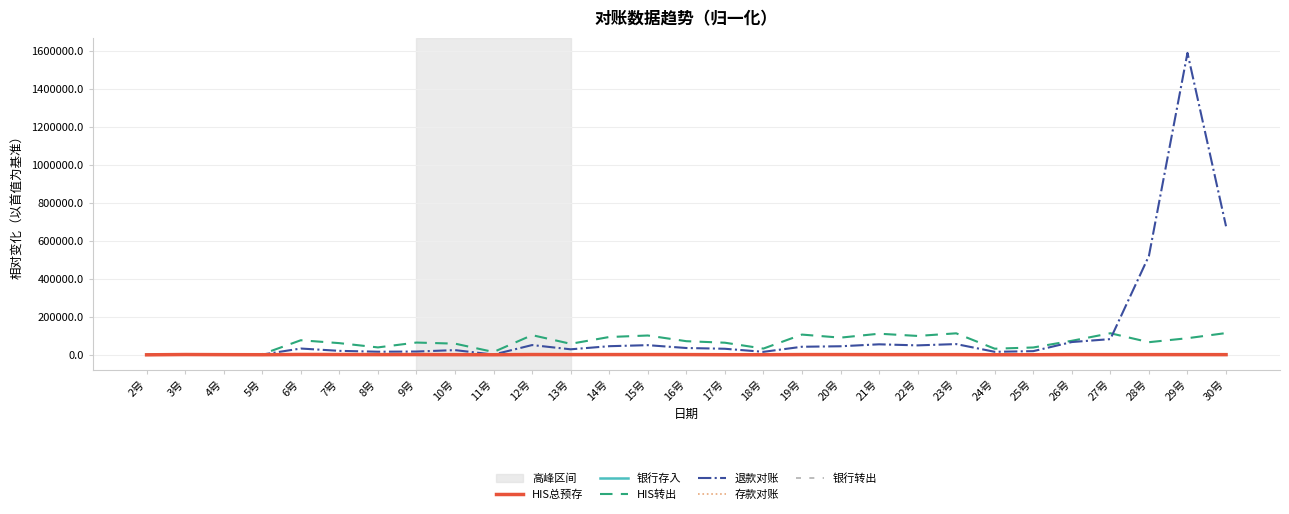

Which series has the widest spread of values?

退款对账